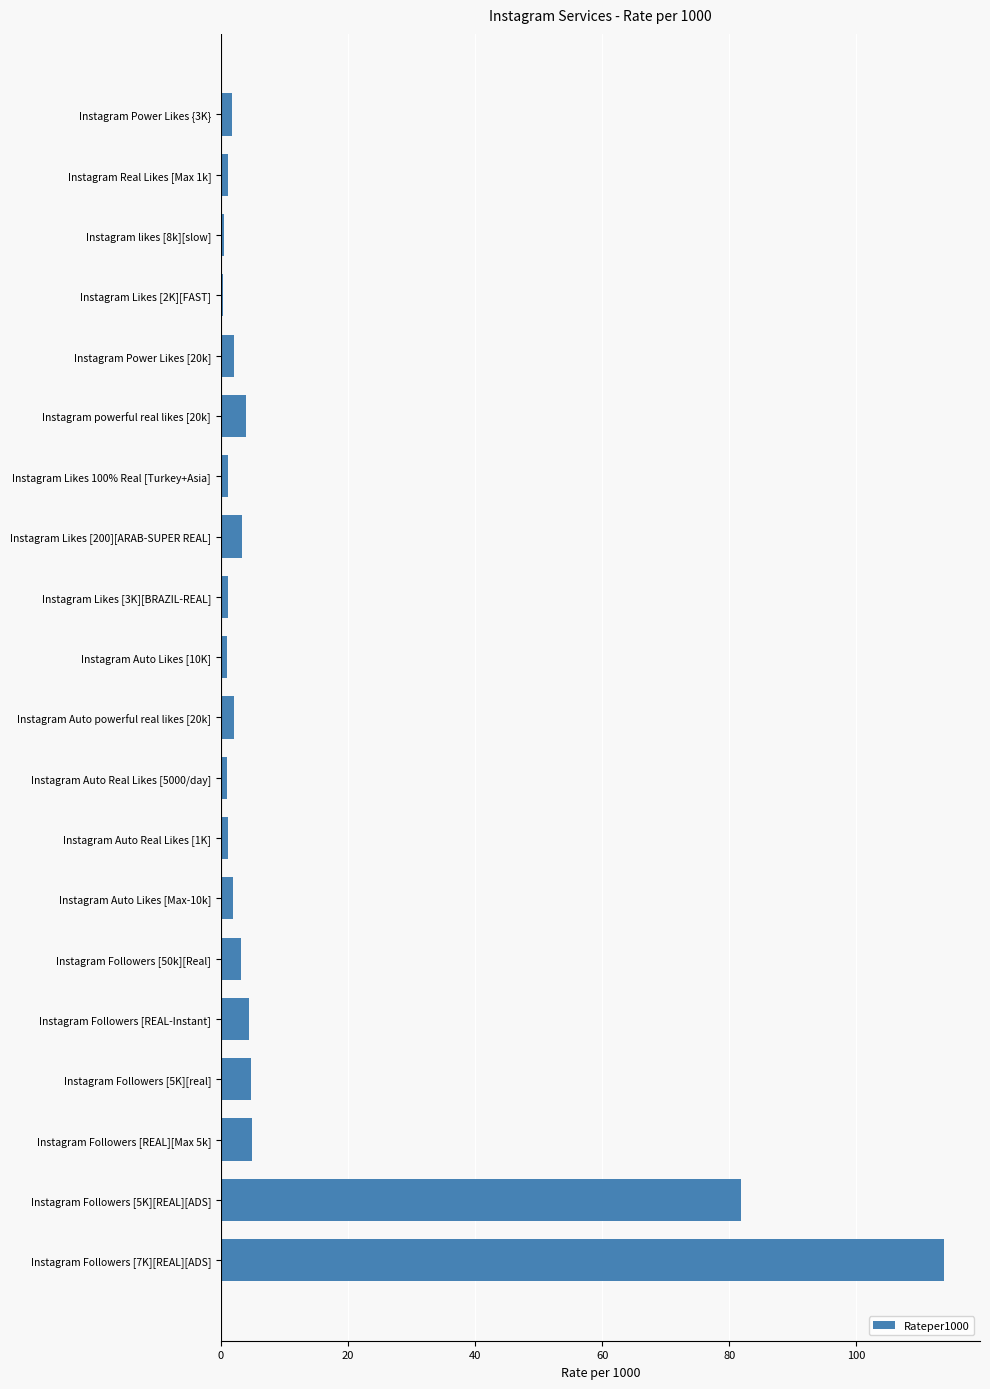

What is the sum of the values at Instagram Followers [5K][REAL][ADS] and Instagram Followers [50k][Real]?

85.0